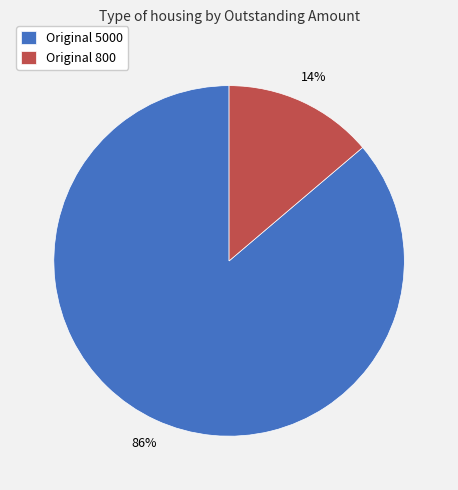

Is it true that Original 5000 is 86% of the pie?

True